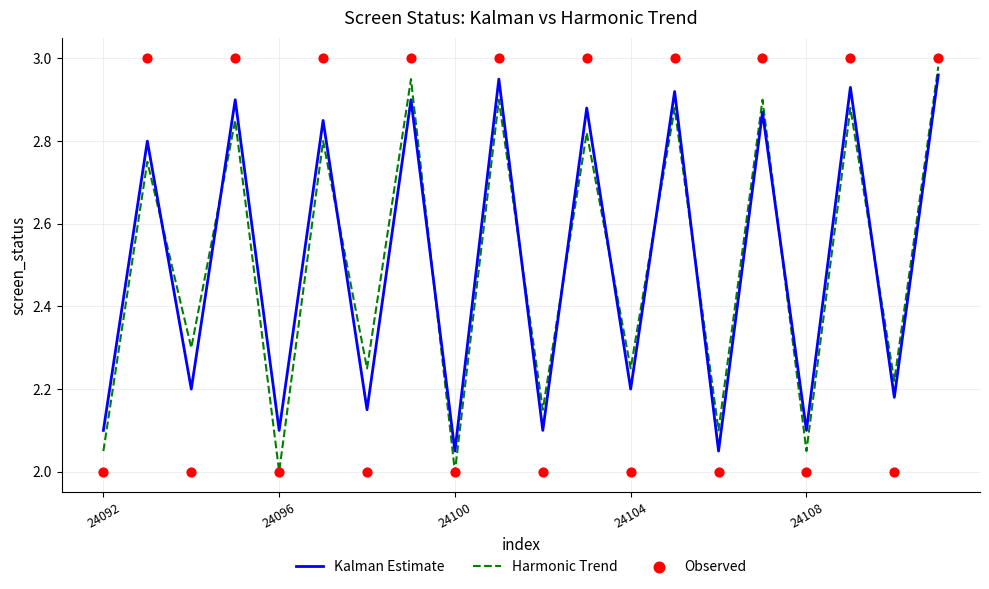

At how many categories does at least one series exceed 2?

20